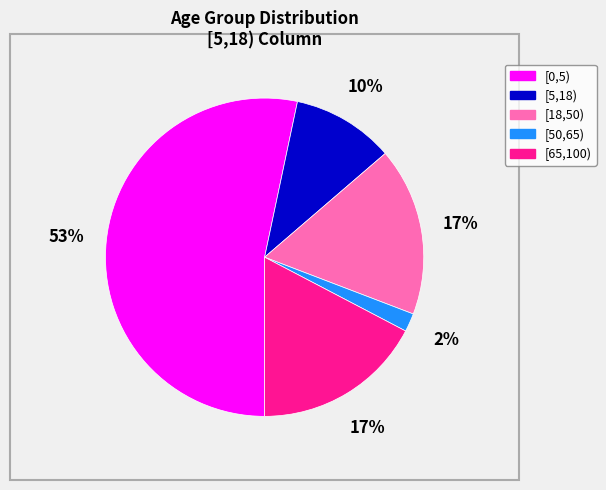

To the nearest percent, what is the average slice percentage?

20%